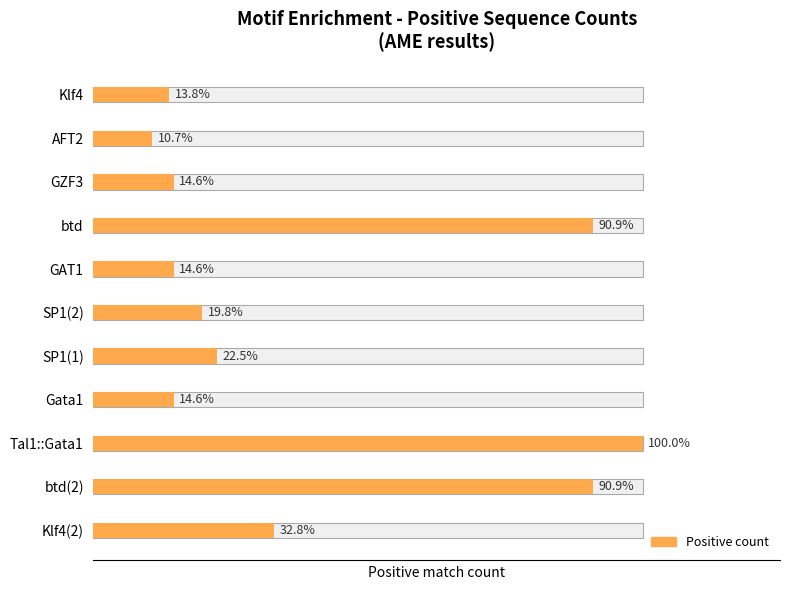

Rank the categories by value from highest to lowest.

Tal1::Gata1, btd, btd(2), Klf4(2), SP1(1), SP1(2), GZF3, GAT1, Gata1, Klf4, AFT2